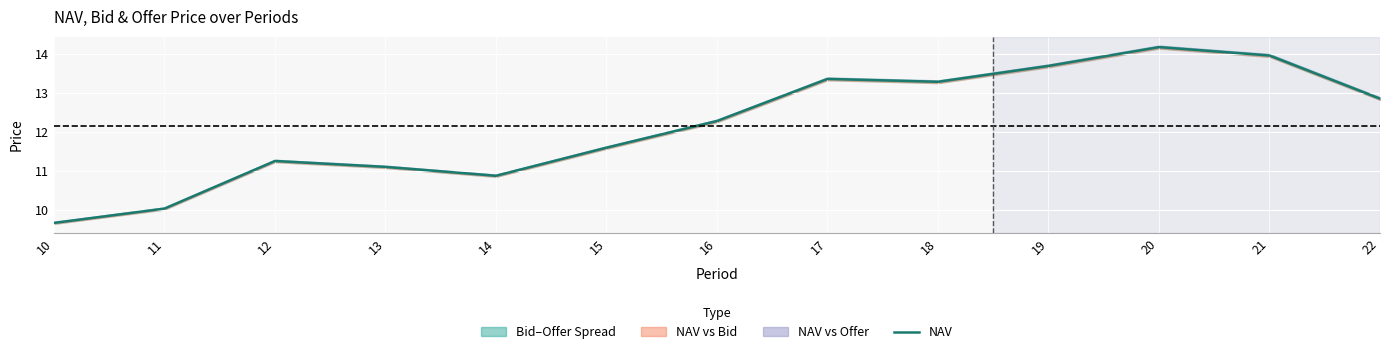

What is the value of the 3rd point from the left?

11.3